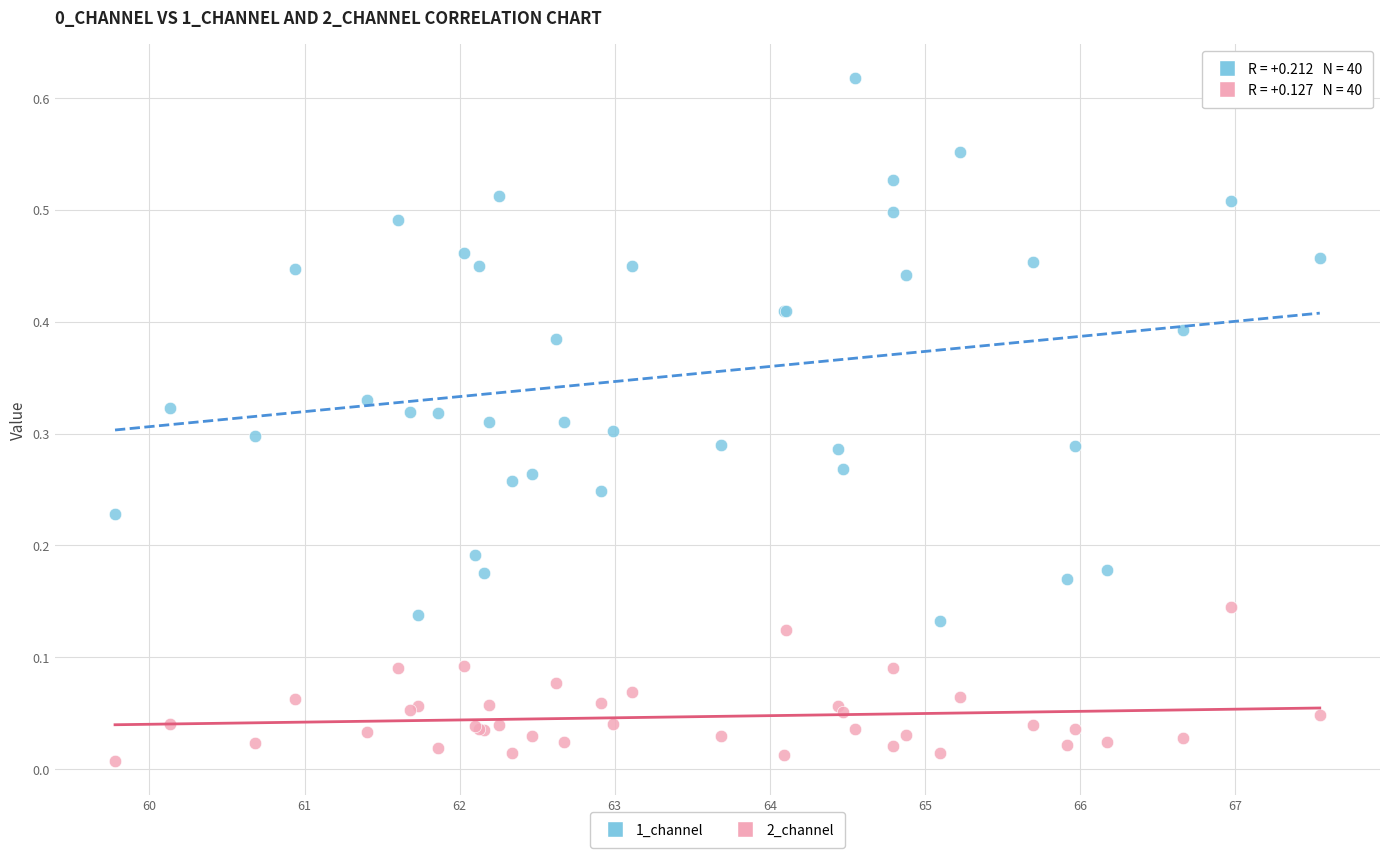

Which series reaches the minimum Y coordinate?

2_channel